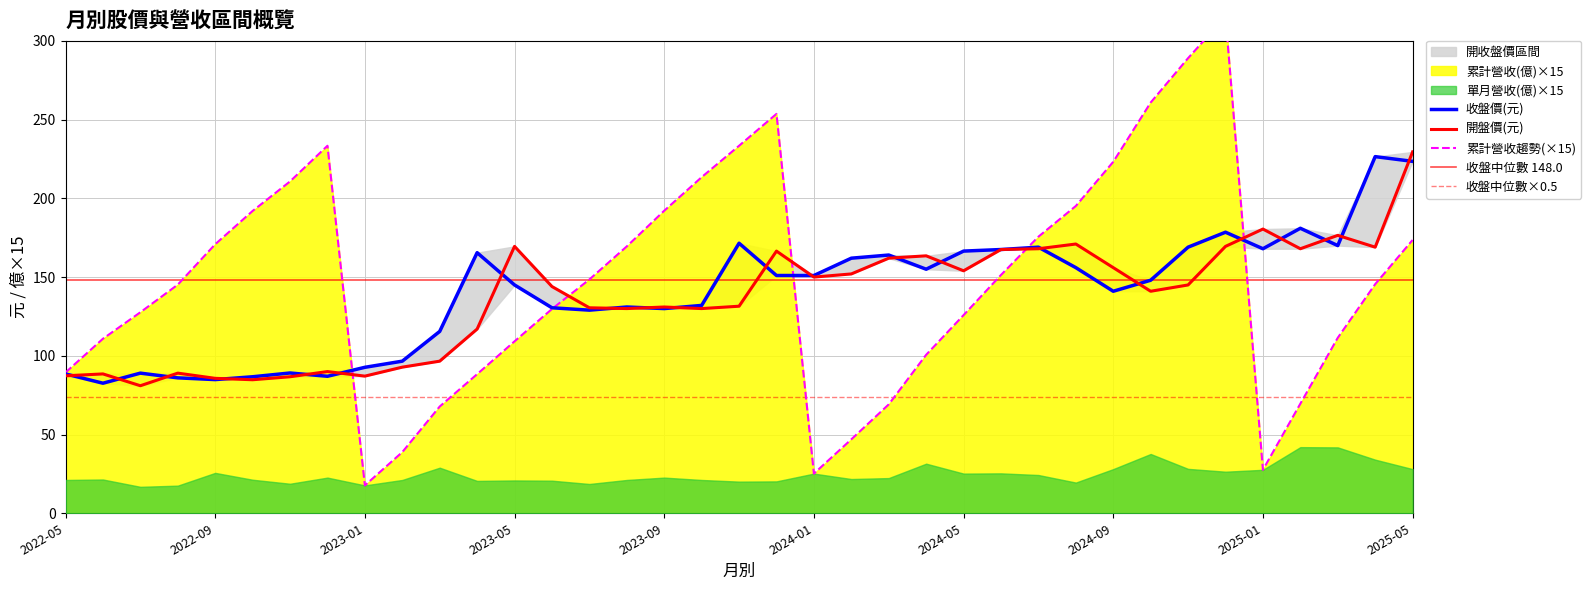

The 累計營收(億) series shows 170.9 at 2022-09. True or false?

True